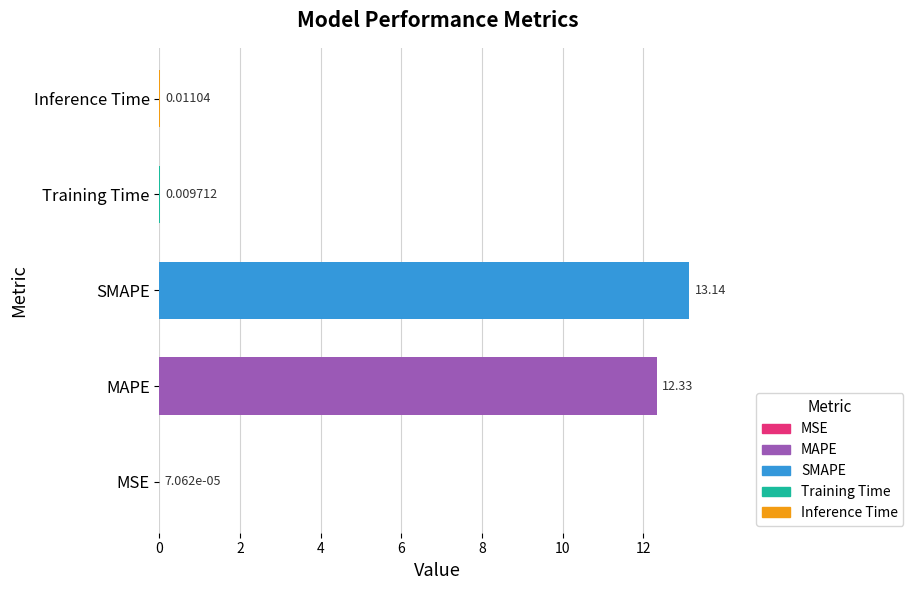

Where is the data nearest to the value 6?

Inference Time